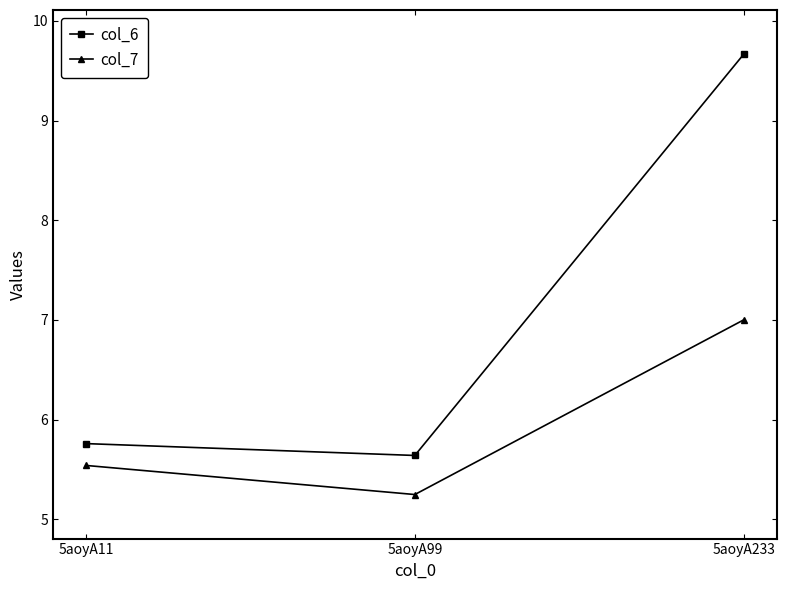

At which category does the chart reach its minimum across all series?

5aoyA99